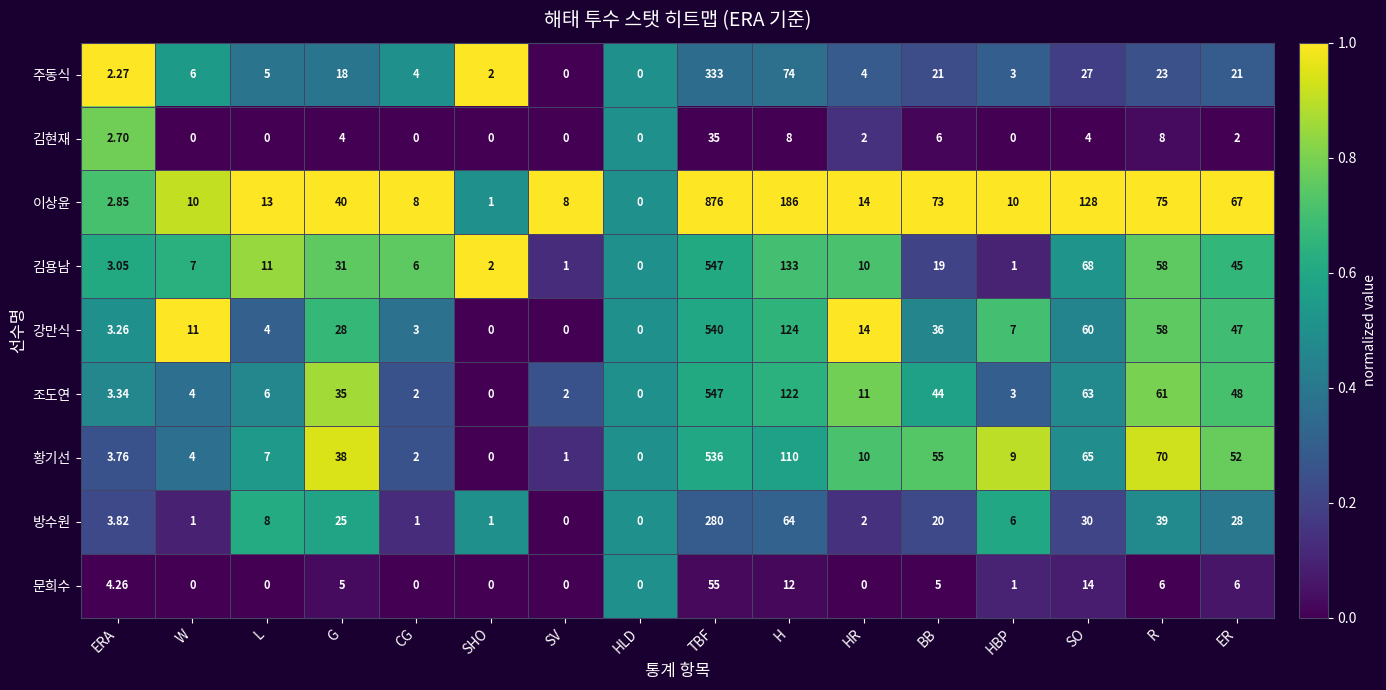

Which series has the largest total across all categories?

이상윤